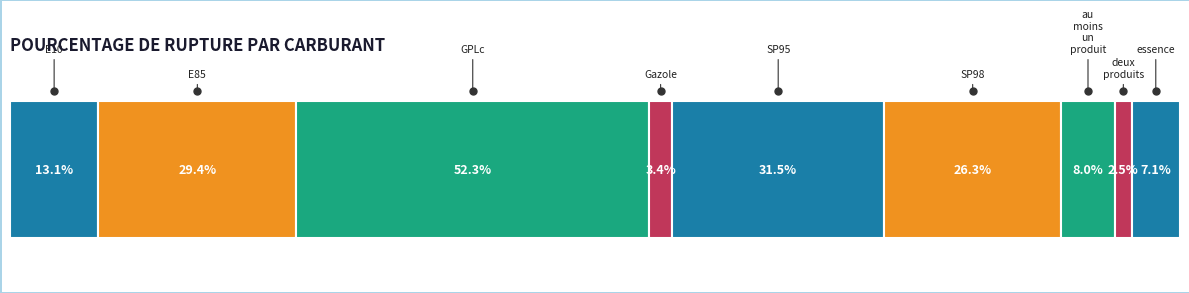

How many interior local valleys (lower than both neighbors) does the data have?

2